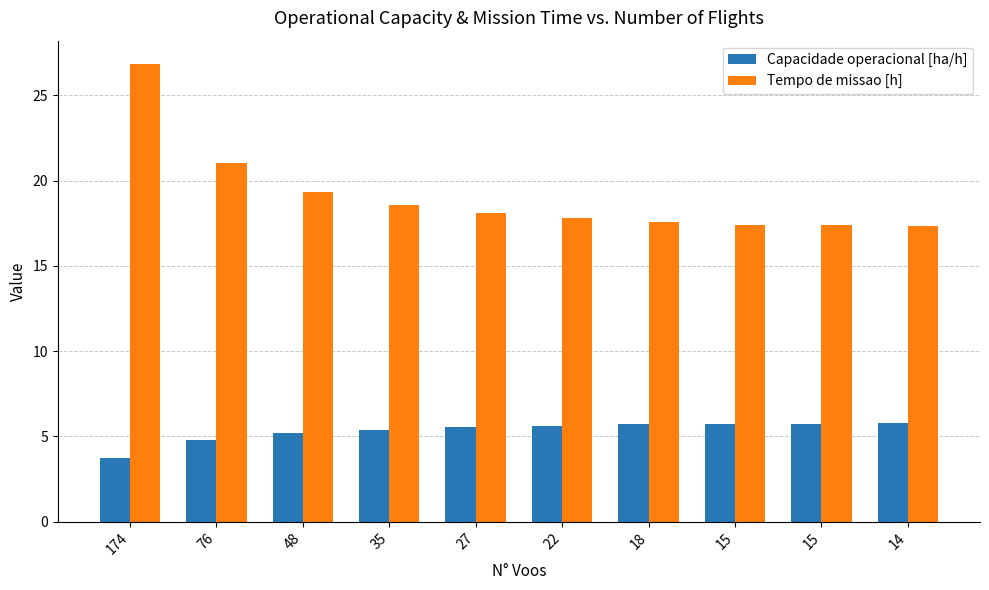

What is the minimum value shown in the chart?

3.7